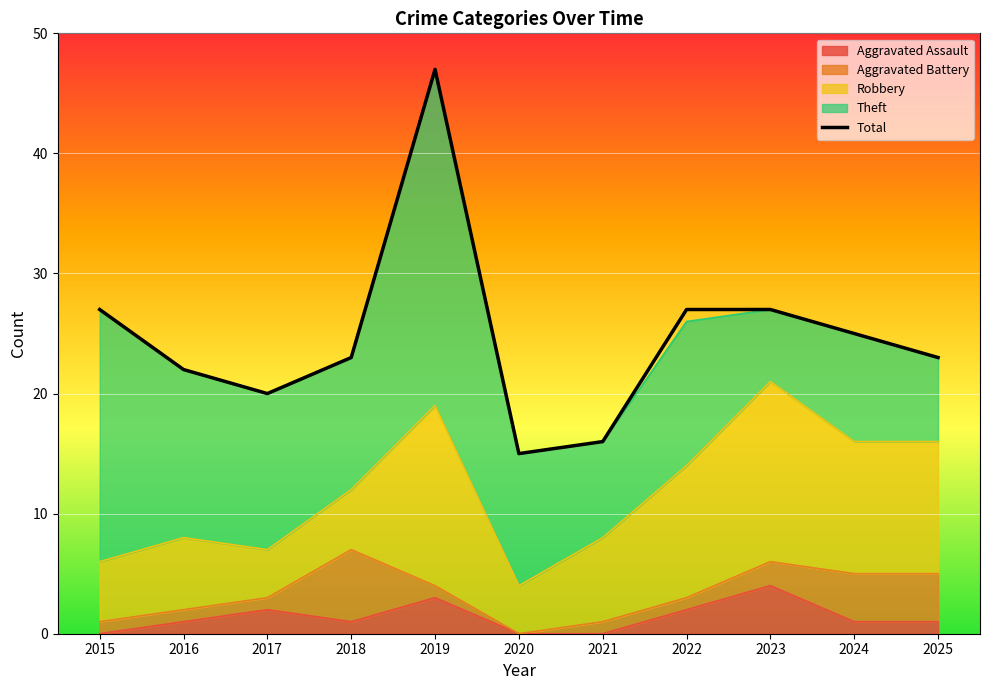

What is the sum of the values at 2019 and 2025?

70